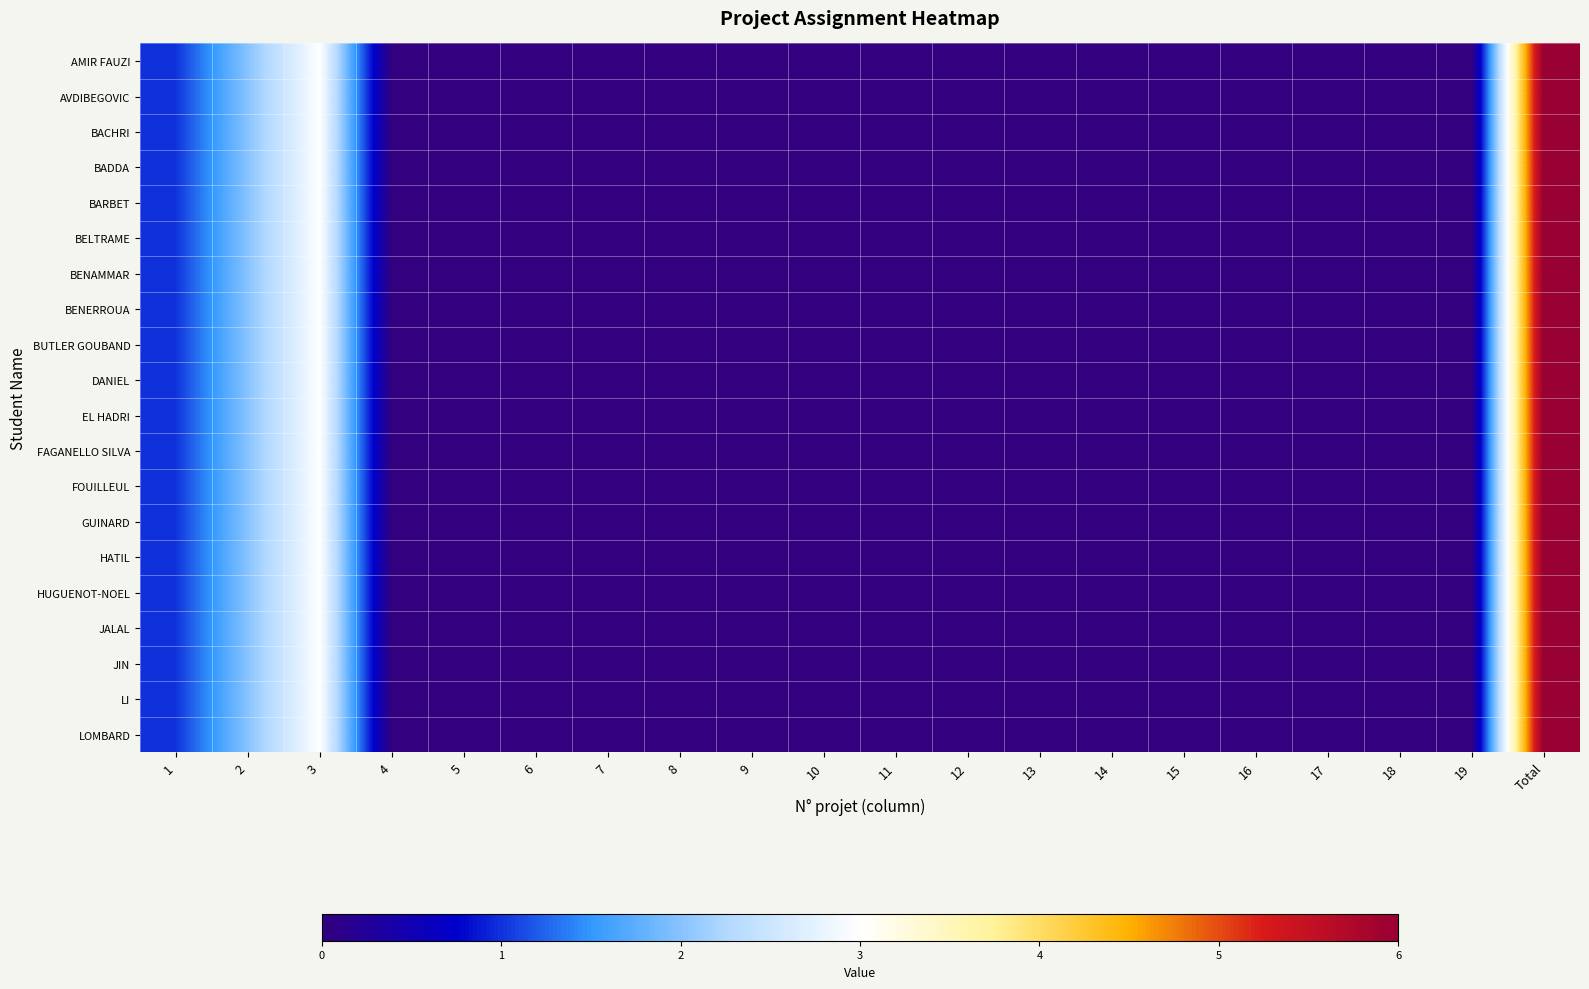

Reading right to left, list all the values displayed in this chart.

AMIR FAUZI: Total=6	19=0	18=0	17=0	16=0	15=0	14=0	13=0	12=0	11=0	10=0	9=0	8=0	7=0	6=0	5=0	4=0	3=3	2=2	1=1
AVDIBEGOVIC: Total=6	19=0	18=0	17=0	16=0	15=0	14=0	13=0	12=0	11=0	10=0	9=0	8=0	7=0	6=0	5=0	4=0	3=3	2=2	1=1
BACHRI: Total=6	19=0	18=0	17=0	16=0	15=0	14=0	13=0	12=0	11=0	10=0	9=0	8=0	7=0	6=0	5=0	4=0	3=3	2=2	1=1
BADDA: Total=6	19=0	18=0	17=0	16=0	15=0	14=0	13=0	12=0	11=0	10=0	9=0	8=0	7=0	6=0	5=0	4=0	3=3	2=2	1=1
BARBET: Total=6	19=0	18=0	17=0	16=0	15=0	14=0	13=0	12=0	11=0	10=0	9=0	8=0	7=0	6=0	5=0	4=0	3=3	2=2	1=1
BELTRAME: Total=6	19=0	18=0	17=0	16=0	15=0	14=0	13=0	12=0	11=0	10=0	9=0	8=0	7=0	6=0	5=0	4=0	3=3	2=2	1=1
BENAMMAR: Total=6	19=0	18=0	17=0	16=0	15=0	14=0	13=0	12=0	11=0	10=0	9=0	8=0	7=0	6=0	5=0	4=0	3=3	2=2	1=1
BENERROUA: Total=6	19=0	18=0	17=0	16=0	15=0	14=0	13=0	12=0	11=0	10=0	9=0	8=0	7=0	6=0	5=0	4=0	3=3	2=2	1=1
BUTLER GOUBAND: Total=6	19=0	18=0	17=0	16=0	15=0	14=0	13=0	12=0	11=0	10=0	9=0	8=0	7=0	6=0	5=0	4=0	3=3	2=2	1=1
DANIEL: Total=6	19=0	18=0	17=0	16=0	15=0	14=0	13=0	12=0	11=0	10=0	9=0	8=0	7=0	6=0	5=0	4=0	3=3	2=2	1=1
EL HADRI: Total=6	19=0	18=0	17=0	16=0	15=0	14=0	13=0	12=0	11=0	10=0	9=0	8=0	7=0	6=0	5=0	4=0	3=3	2=2	1=1
FAGANELLO SILVA: Total=6	19=0	18=0	17=0	16=0	15=0	14=0	13=0	12=0	11=0	10=0	9=0	8=0	7=0	6=0	5=0	4=0	3=3	2=2	1=1
FOUILLEUL: Total=6	19=0	18=0	17=0	16=0	15=0	14=0	13=0	12=0	11=0	10=0	9=0	8=0	7=0	6=0	5=0	4=0	3=3	2=2	1=1
GUINARD: Total=6	19=0	18=0	17=0	16=0	15=0	14=0	13=0	12=0	11=0	10=0	9=0	8=0	7=0	6=0	5=0	4=0	3=3	2=2	1=1
HATIL: Total=6	19=0	18=0	17=0	16=0	15=0	14=0	13=0	12=0	11=0	10=0	9=0	8=0	7=0	6=0	5=0	4=0	3=3	2=2	1=1
HUGUENOT-NOEL: Total=6	19=0	18=0	17=0	16=0	15=0	14=0	13=0	12=0	11=0	10=0	9=0	8=0	7=0	6=0	5=0	4=0	3=3	2=2	1=1
JALAL: Total=6	19=0	18=0	17=0	16=0	15=0	14=0	13=0	12=0	11=0	10=0	9=0	8=0	7=0	6=0	5=0	4=0	3=3	2=2	1=1
JIN: Total=6	19=0	18=0	17=0	16=0	15=0	14=0	13=0	12=0	11=0	10=0	9=0	8=0	7=0	6=0	5=0	4=0	3=3	2=2	1=1
LI: Total=6	19=0	18=0	17=0	16=0	15=0	14=0	13=0	12=0	11=0	10=0	9=0	8=0	7=0	6=0	5=0	4=0	3=3	2=2	1=1
LOMBARD: Total=6	19=0	18=0	17=0	16=0	15=0	14=0	13=0	12=0	11=0	10=0	9=0	8=0	7=0	6=0	5=0	4=0	3=3	2=2	1=1